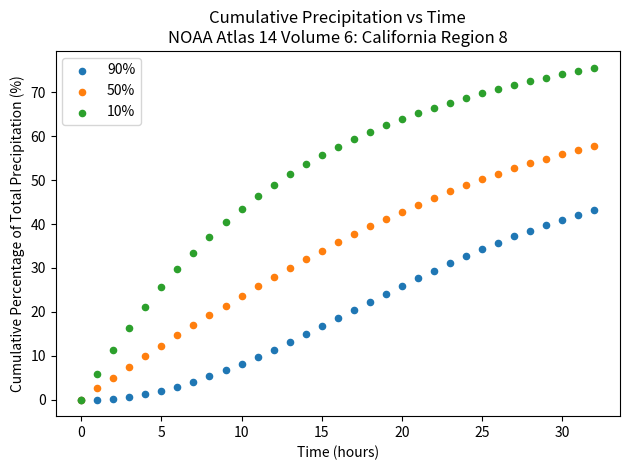

Which series reaches the maximum Y coordinate?

10%